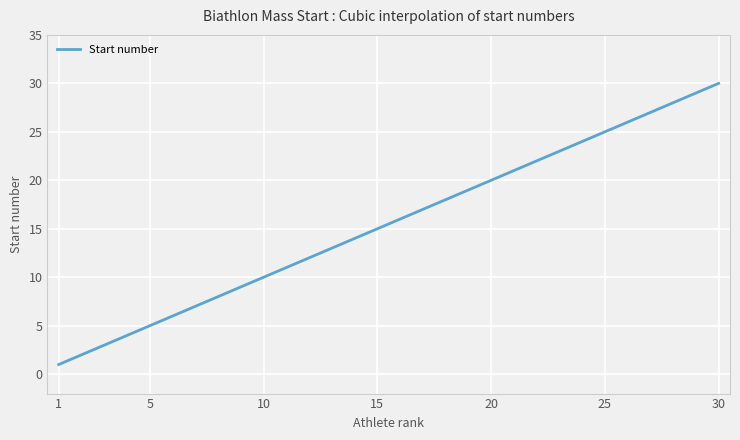

What is the smallest value displayed?

1.0